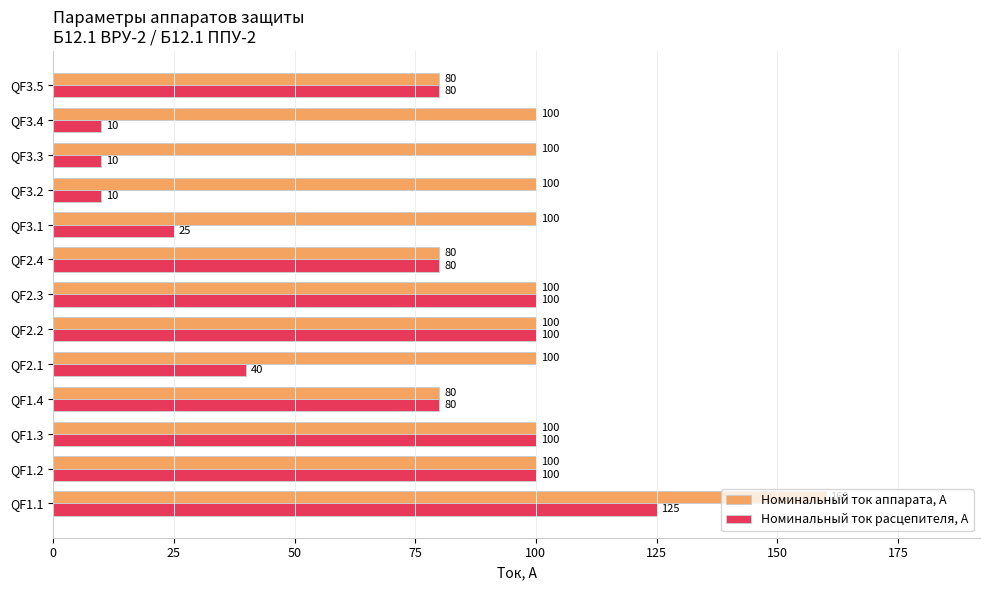

Is it true that Номинальный ток аппарата, А equals 58 at QF1.2?

False